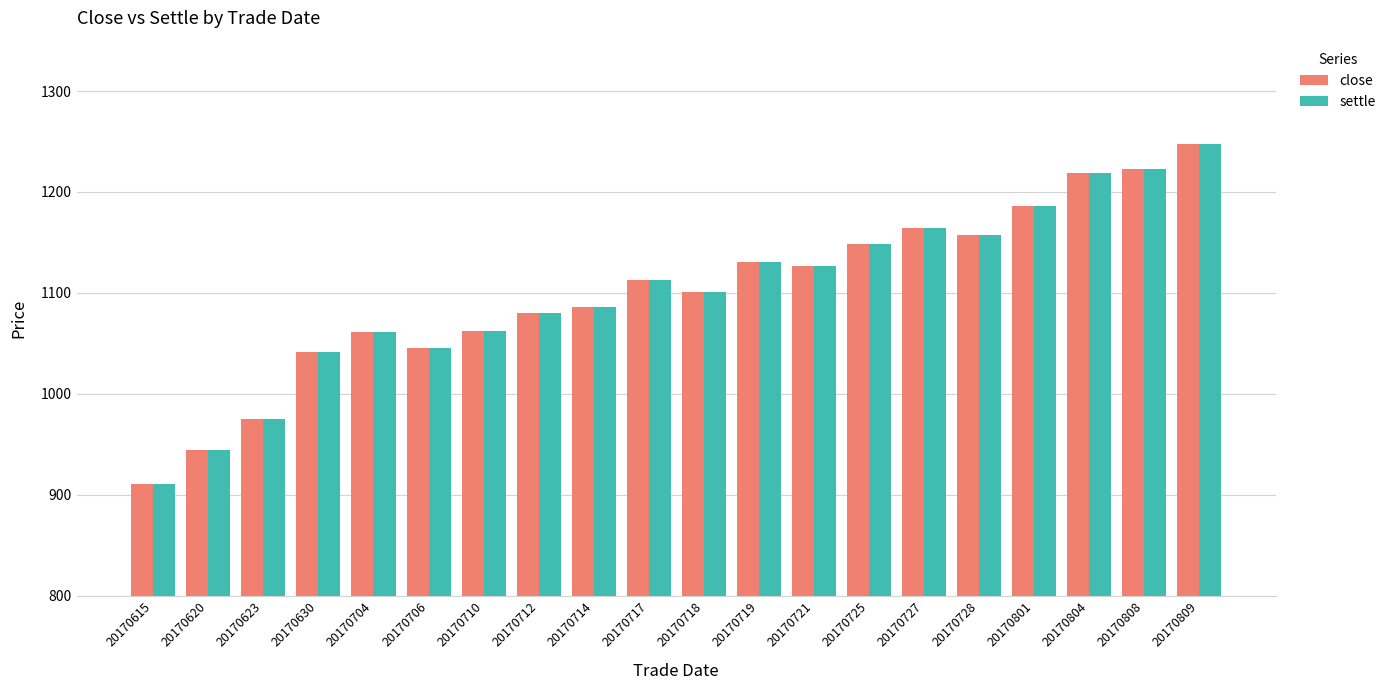

What is the greatest value displayed?

1248.0